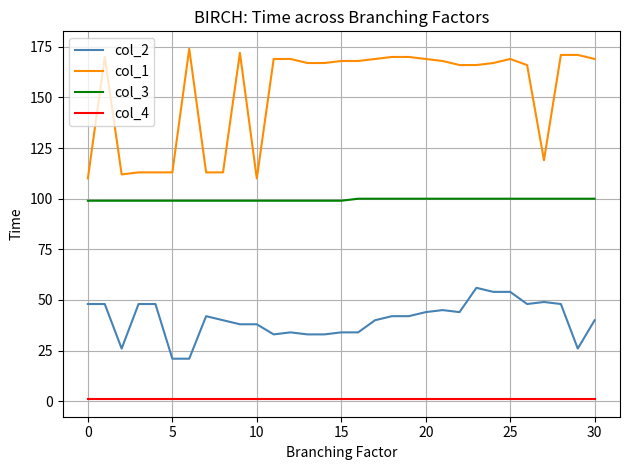

Count the number of categories in the chart.

31